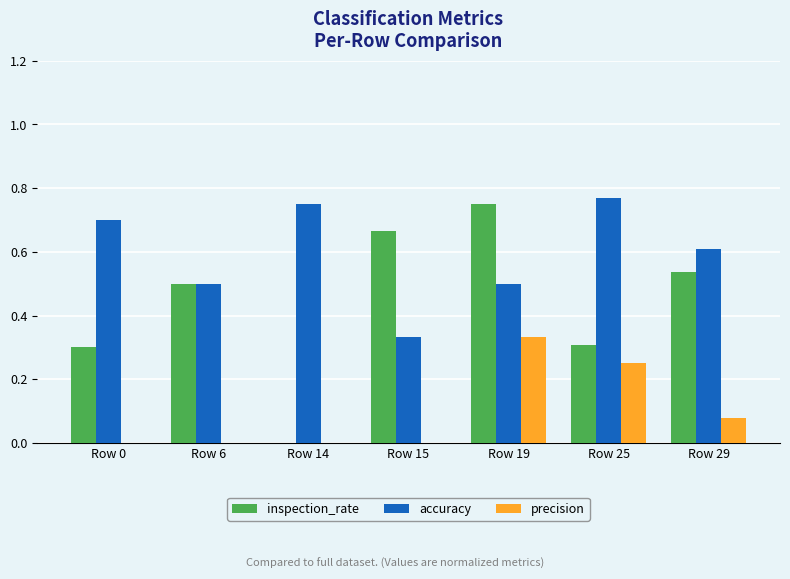

What is the sum of the inspection_rate values at Row 15 and Row 0?

1.0